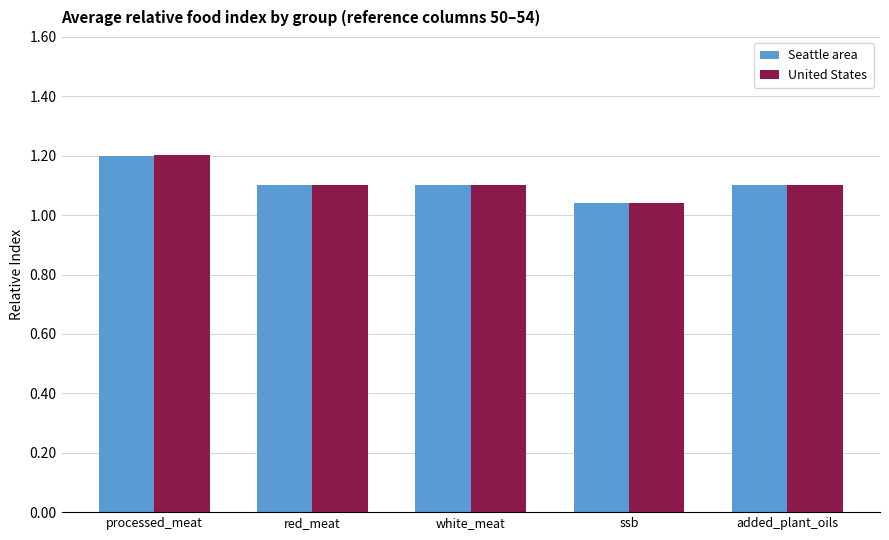

What is the difference between the maximum and minimum values in the Seattle area series?

0.2